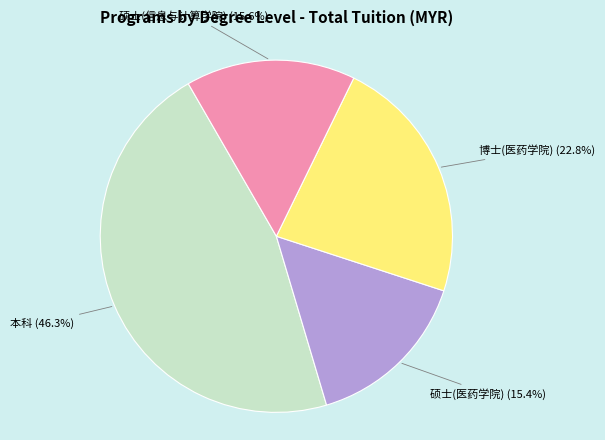

What is the largest slice in the pie chart?

本科